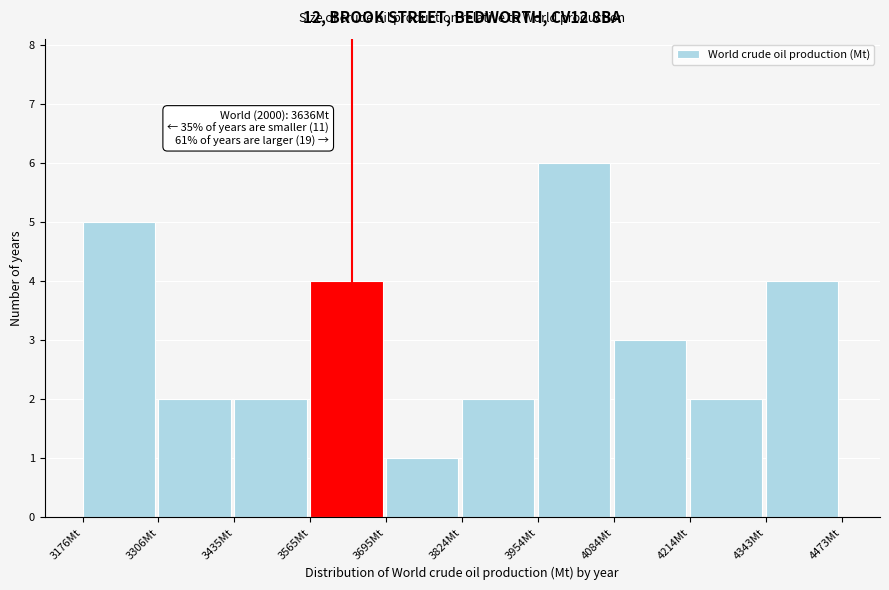

Which range on the x-axis has the tallest bar?

3960 to 4080